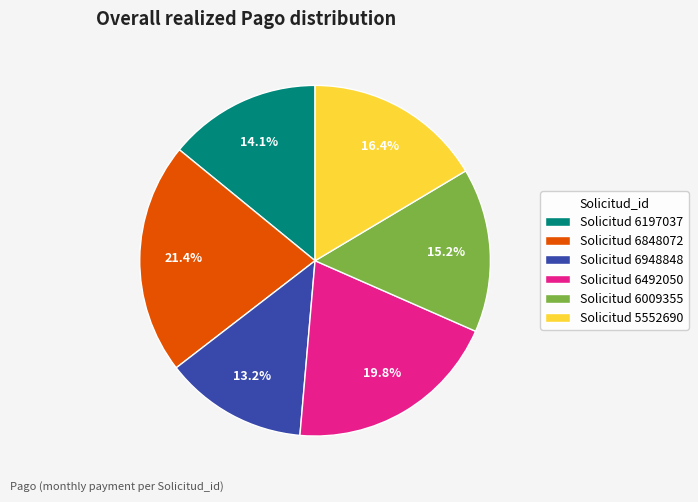

Which has a higher value, Solicitud 6492050 or Solicitud 6197037?

Solicitud 6492050